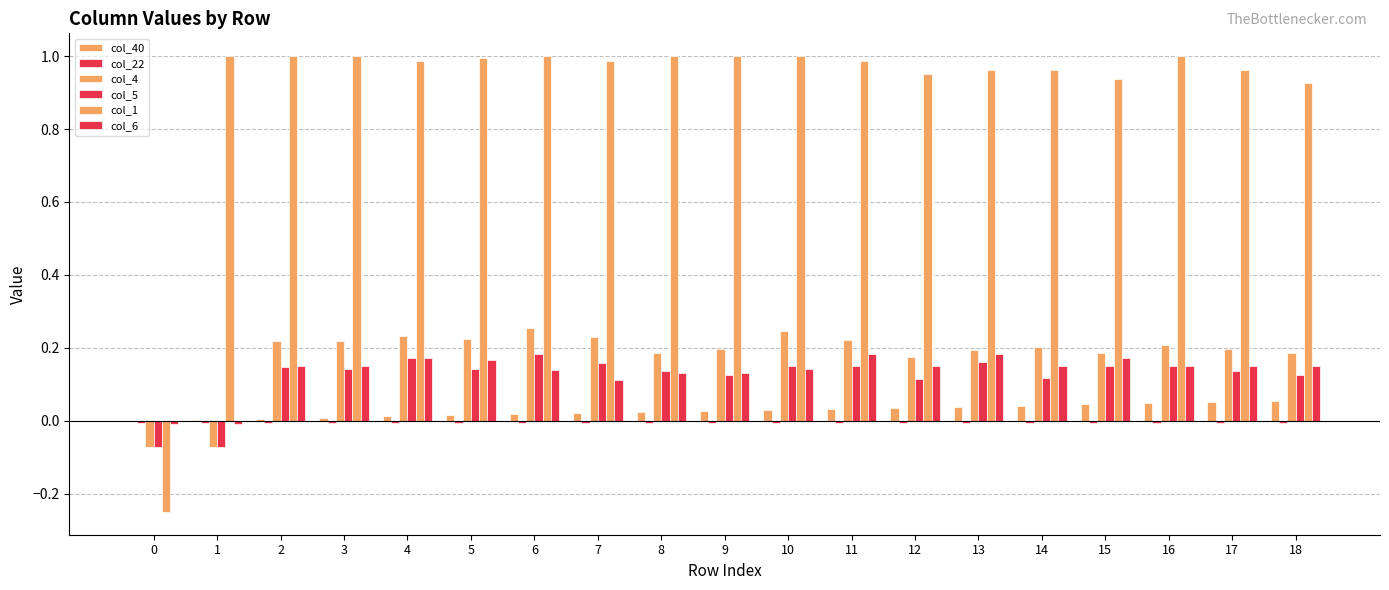

Where does the col_6 series first go above 0?

2